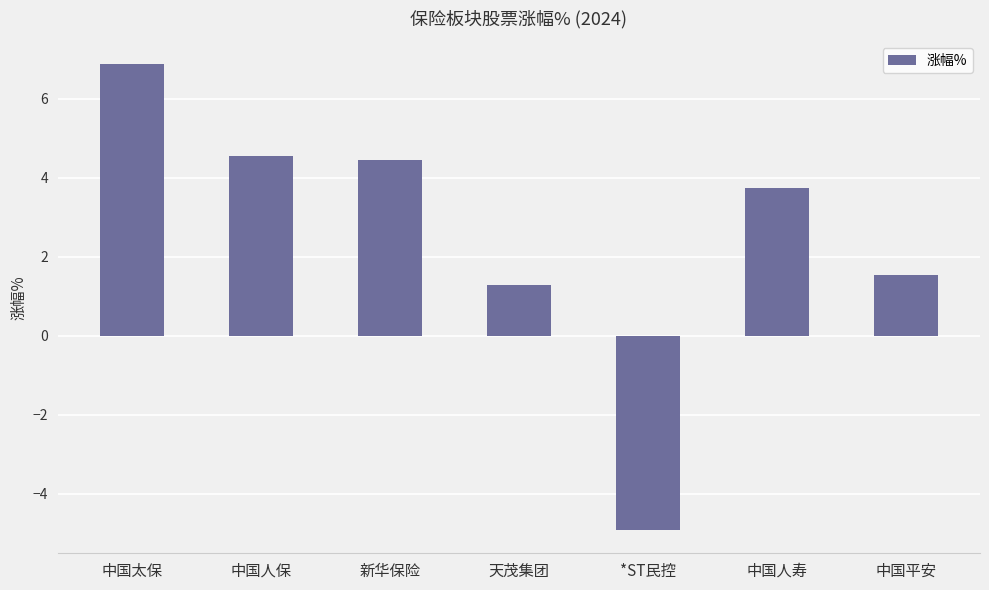

How many bars are there in total?

7